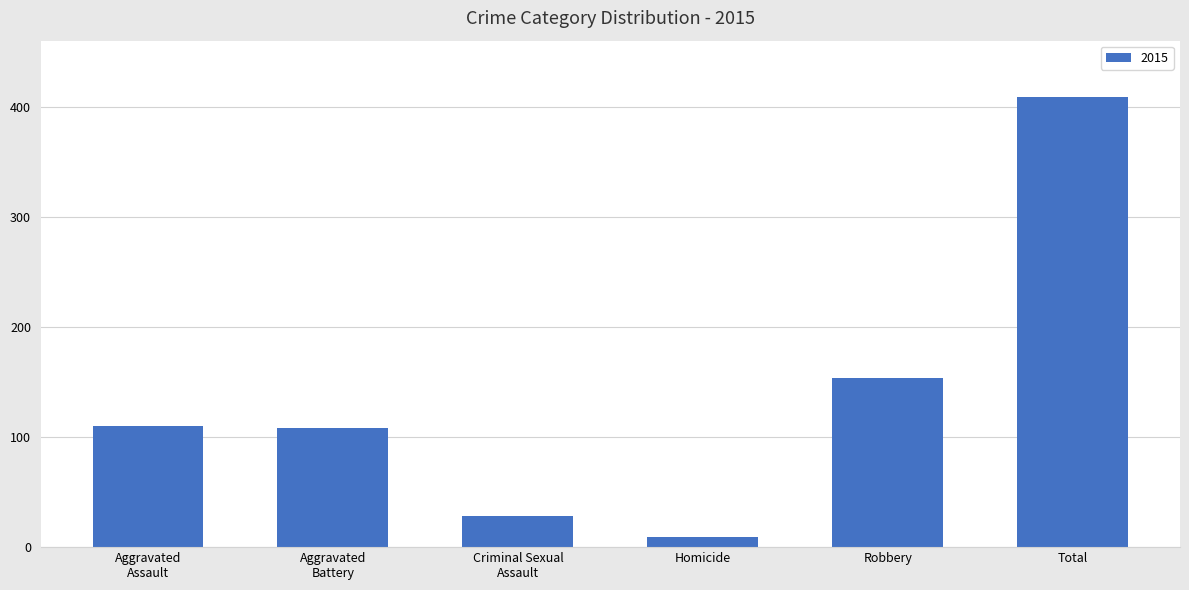

Is it true that the value at Total is 409?

True